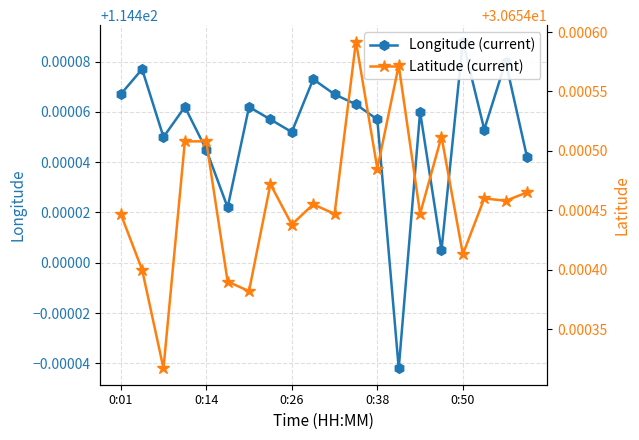

True or false: Latitude (current) and Longitude (current) cross at least once.

False